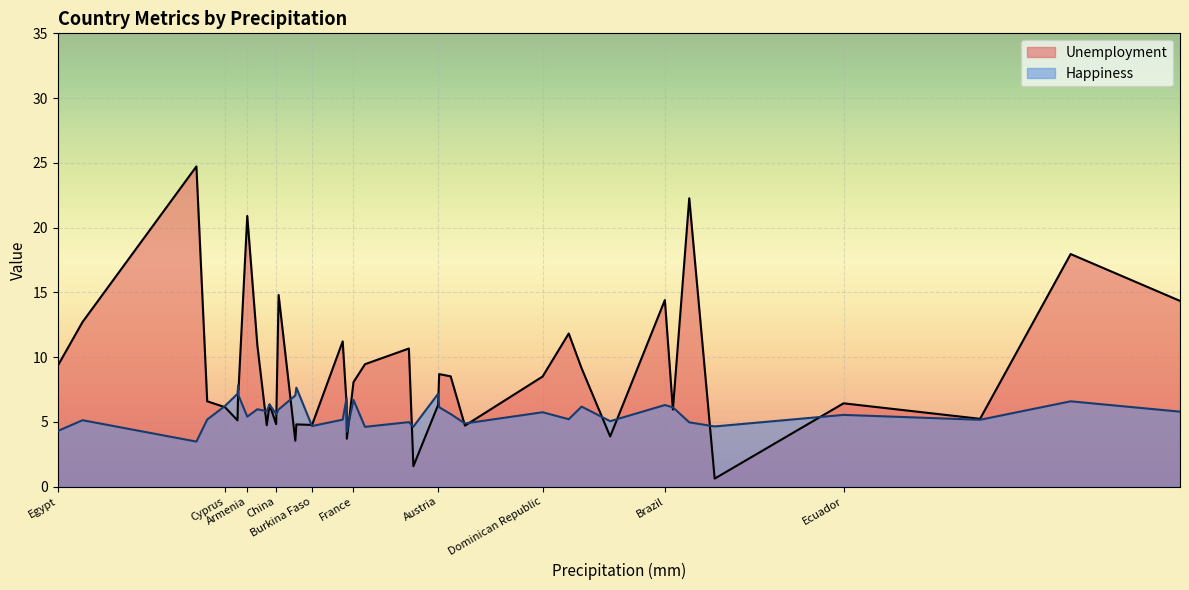

At which category is the sum across all series the highest?

Botswana